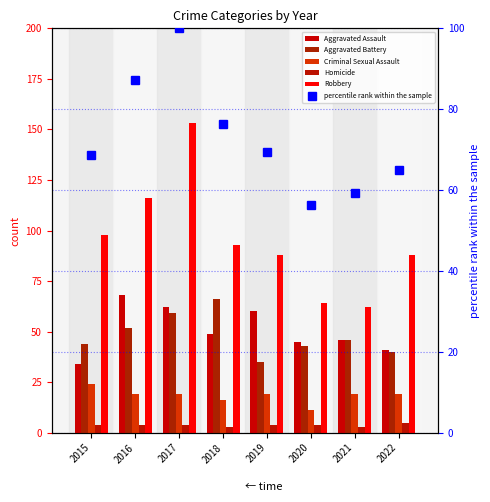

What is the value of the Aggravated Battery bar at the 2nd from the left?

52.0